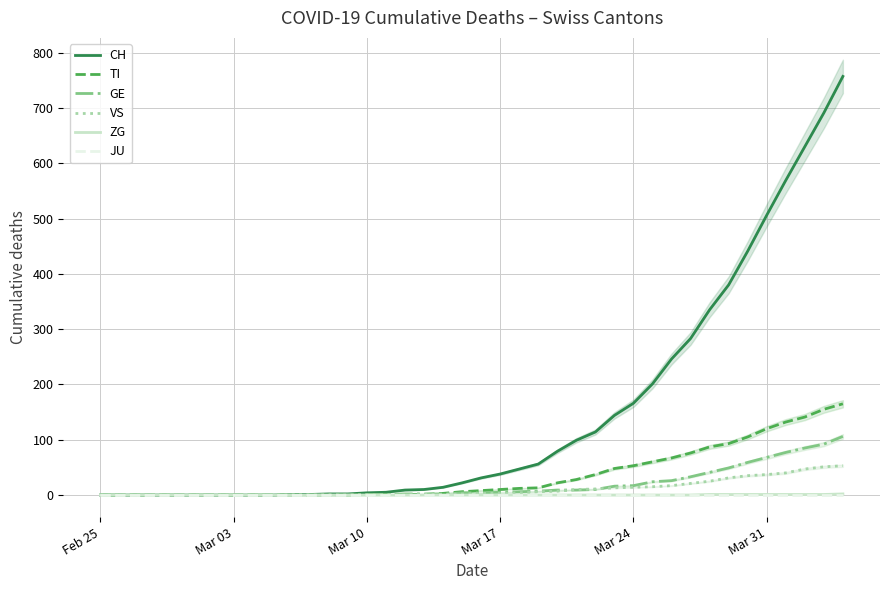

What is the highest value of the GE series?

106